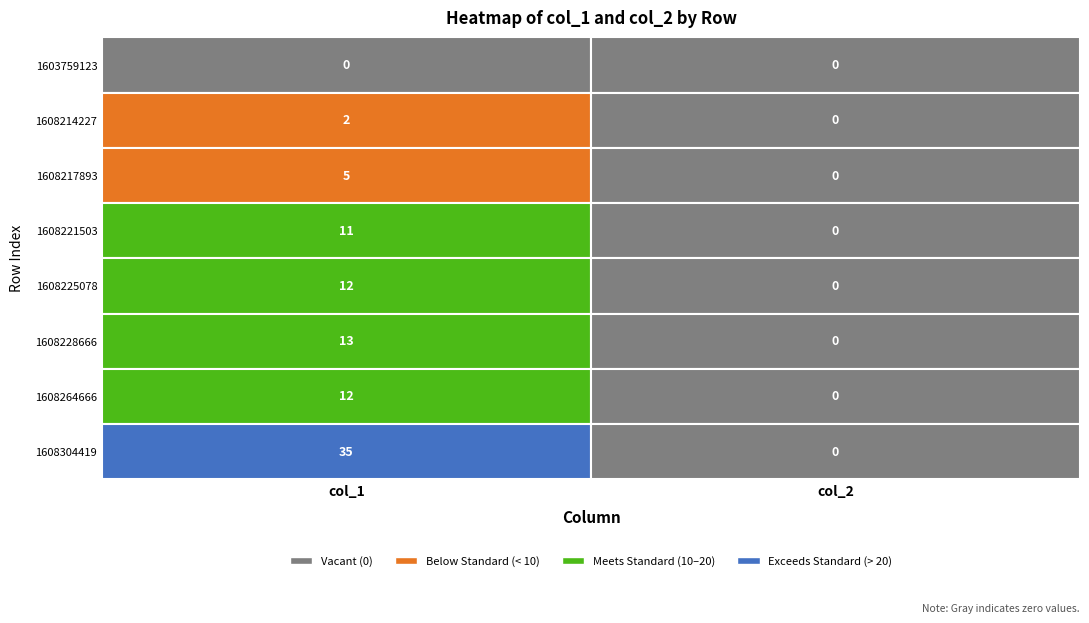

What is the greatest value displayed?

35